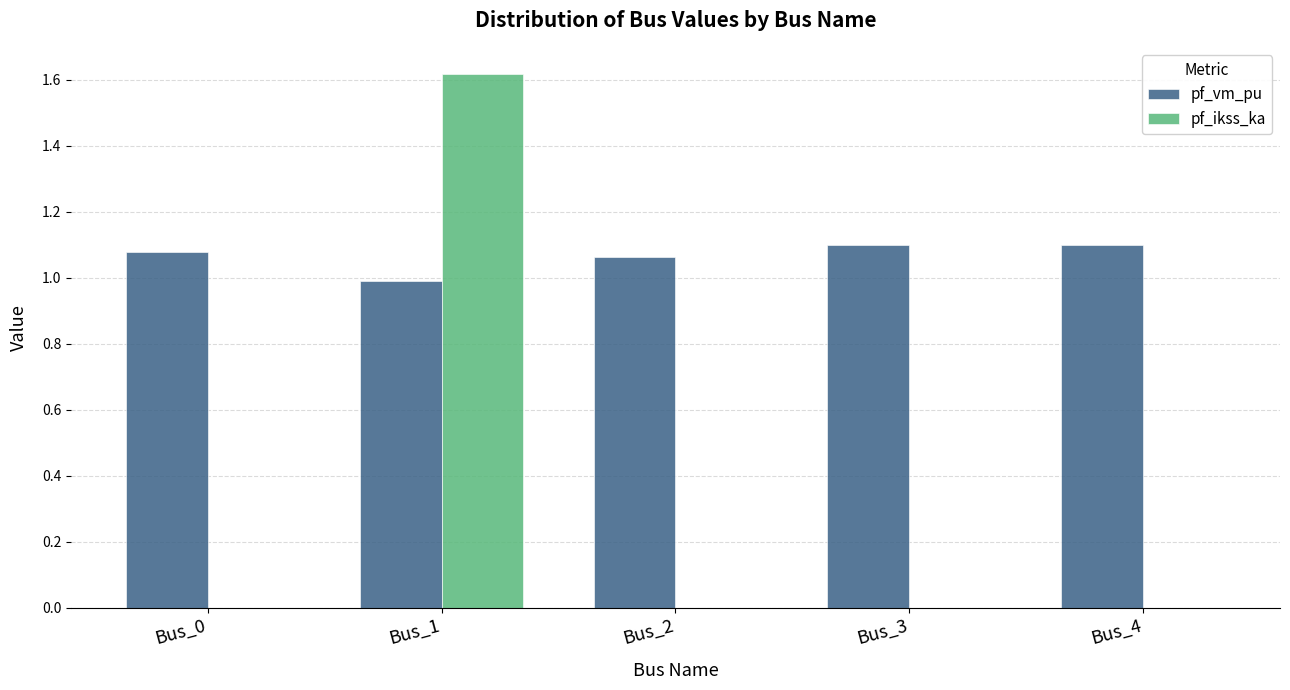

At which category is the sum across all series the highest?

Bus_1